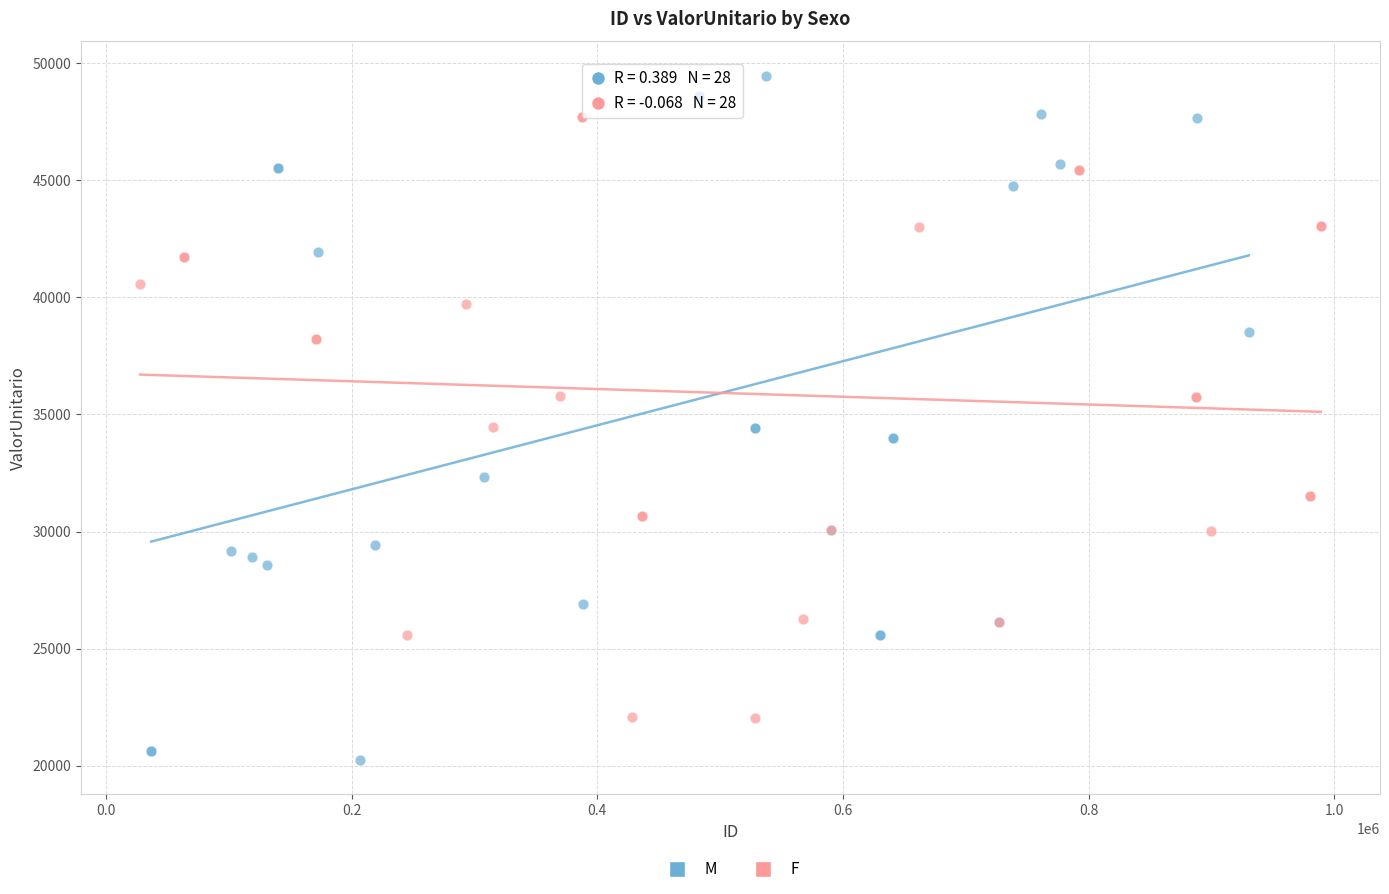

Which series has the widest spread of Y values?

M